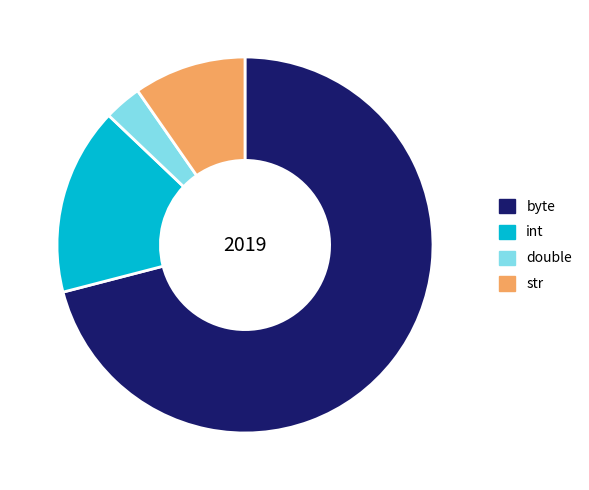

Count the number of slices in the pie.

4